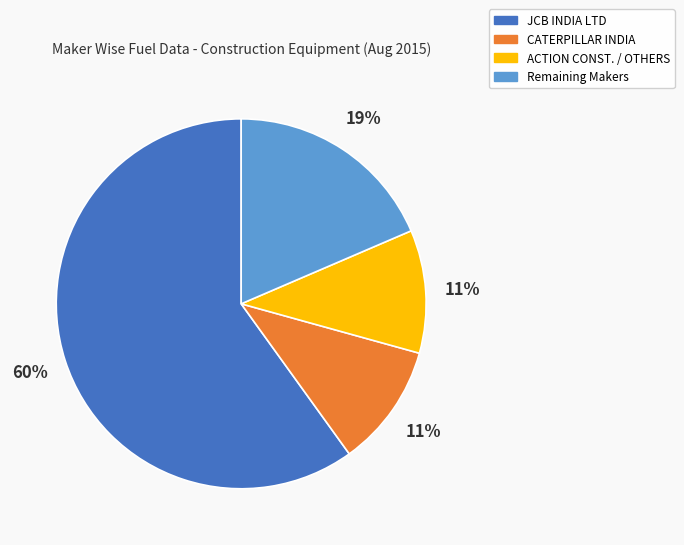

Which slice is the largest?

JCB INDIA LTD